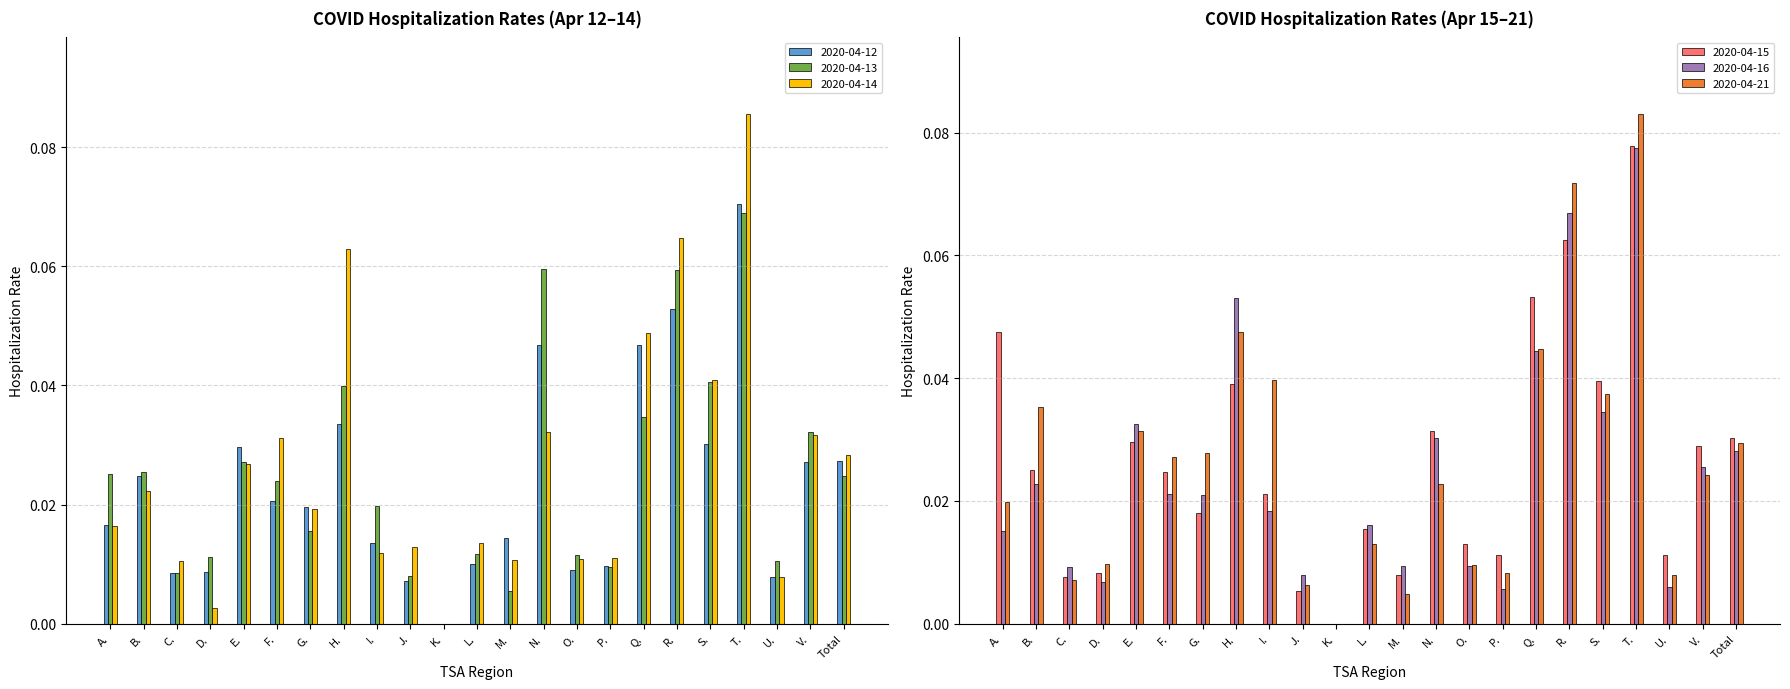

Which category has the highest value across all series?

T.